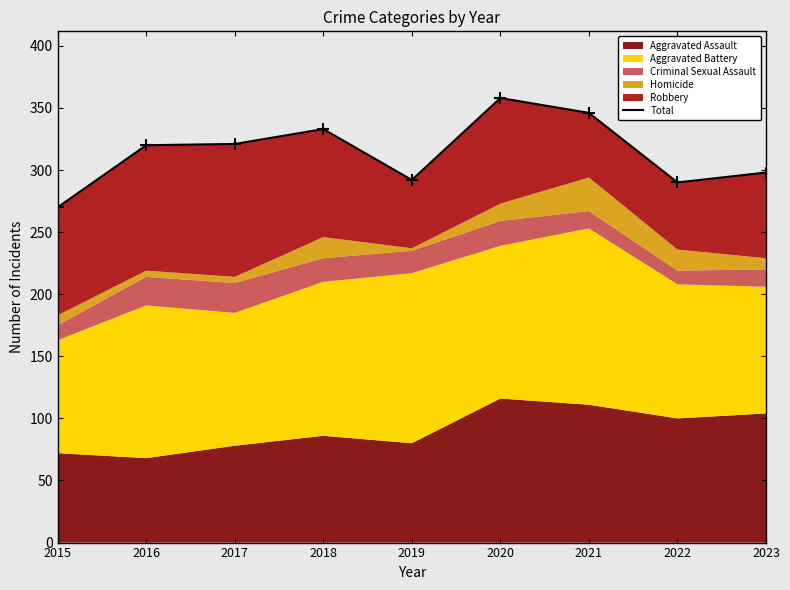

How many interior local peaks (higher than both neighbors) does the data have?

2